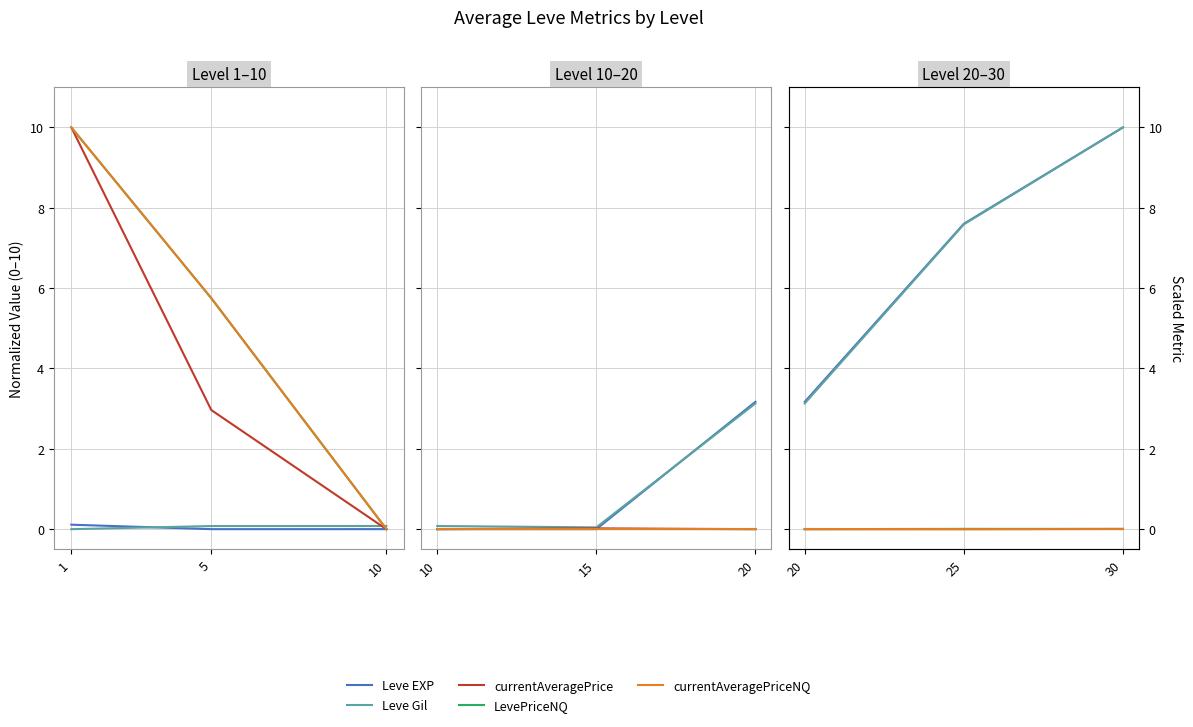

List the series in order of their peak value, lowest first.

currentAveragePriceNQ, currentAveragePrice, LevePriceNQ, Leve EXP, Leve Gil